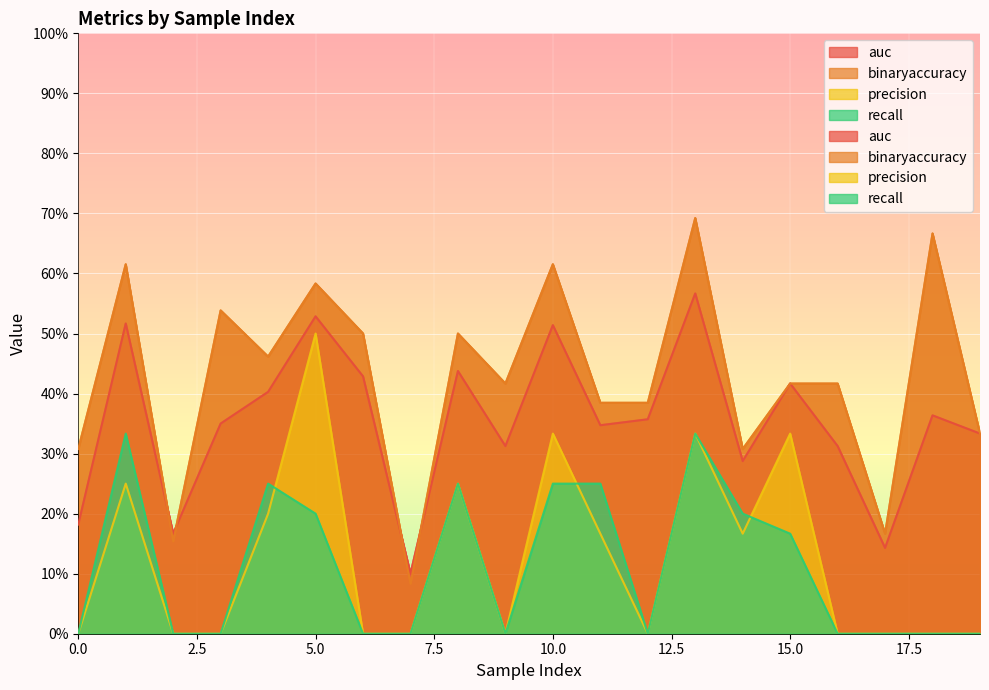

Reading left to right, list all the values displayed in this chart.

auc: 0.2	0.5	0.2	0.3	0.4	0.5	0.4	0.1	0.4	0.3	0.5	0.3	0.4	0.6	0.3	0.4	0.3	0.1	0.4	0.3
binaryaccuracy: 0.3	0.6	0.2	0.5	0.5	0.6	0.5	0.1	0.5	0.4	0.6	0.4	0.4	0.7	0.3	0.4	0.4	0.2	0.7	0.3
precision: 0.0	0.2	0.0	0.0	0.2	0.5	0.0	0.0	0.2	0.0	0.3	0.2	0.0	0.3	0.2	0.3	0.0	0.0	0.0	0.0
recall: 0.0	0.3	0.0	0.0	0.2	0.2	0.0	0.0	0.2	0.0	0.2	0.2	0.0	0.3	0.2	0.2	0.0	0.0	0.0	0.0